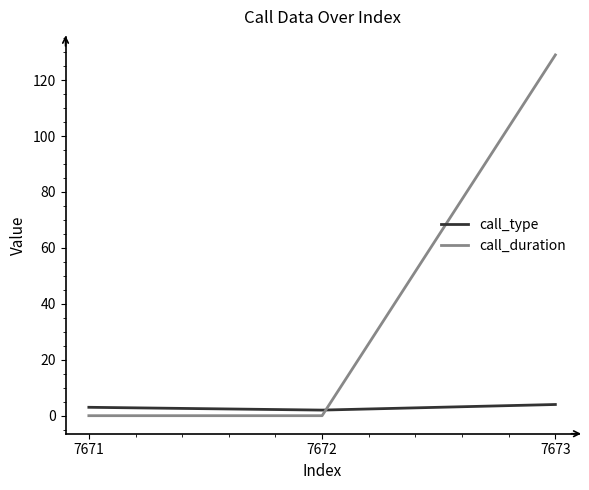

What is the greatest value displayed?

129